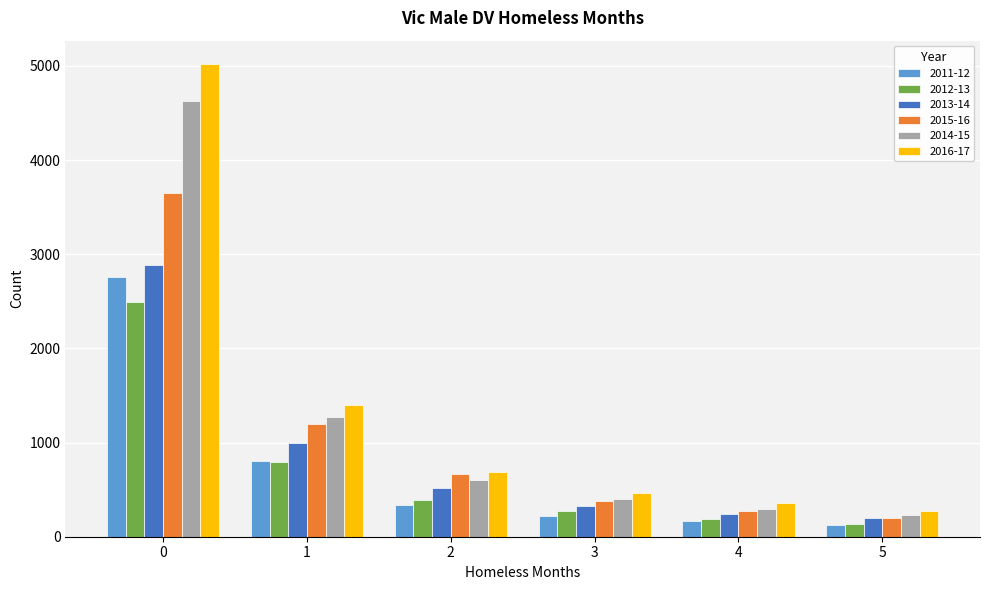

How many bars are there in total?

36